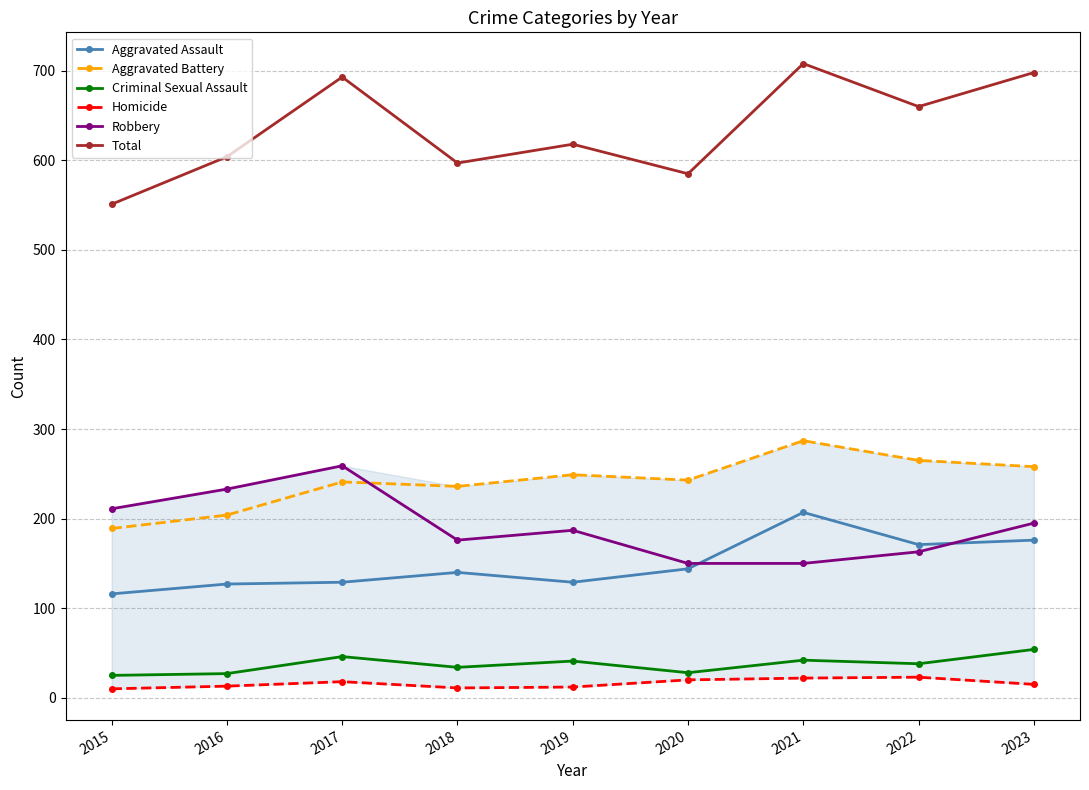

How many interior local peaks does the Total series have?

3